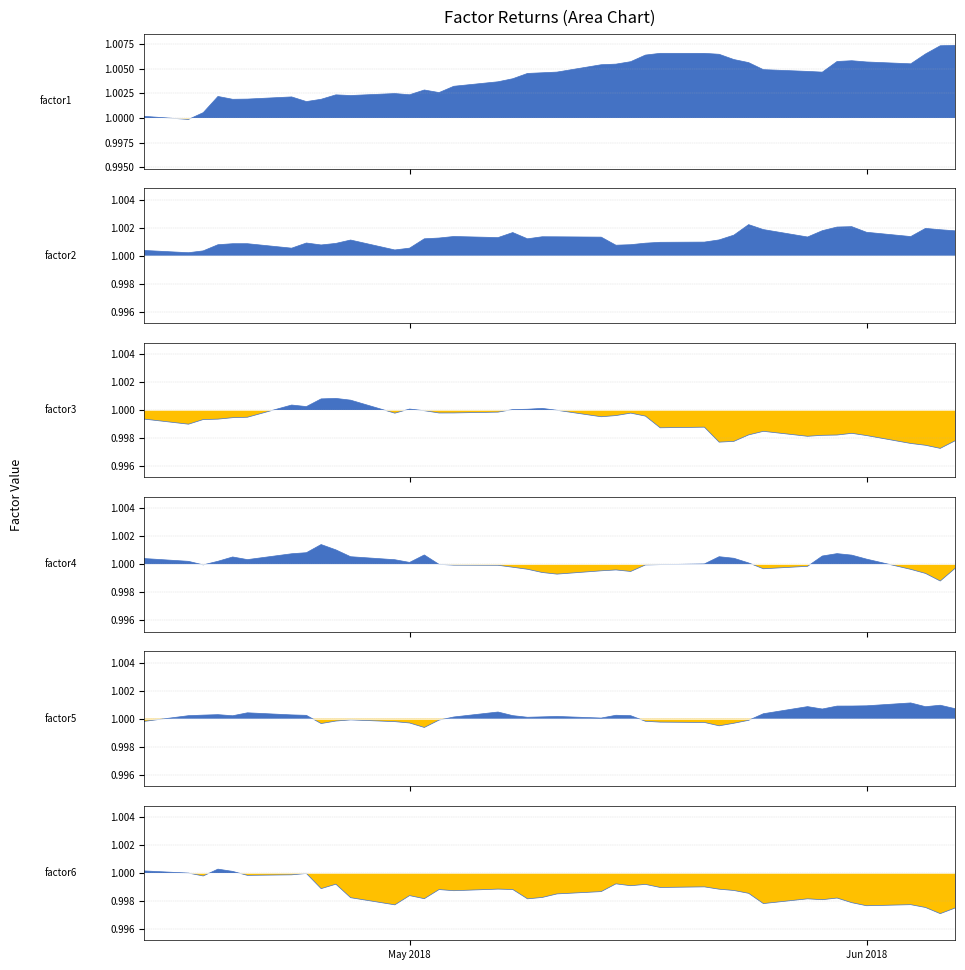

What is the lowest value of the factor5 series?

1.0